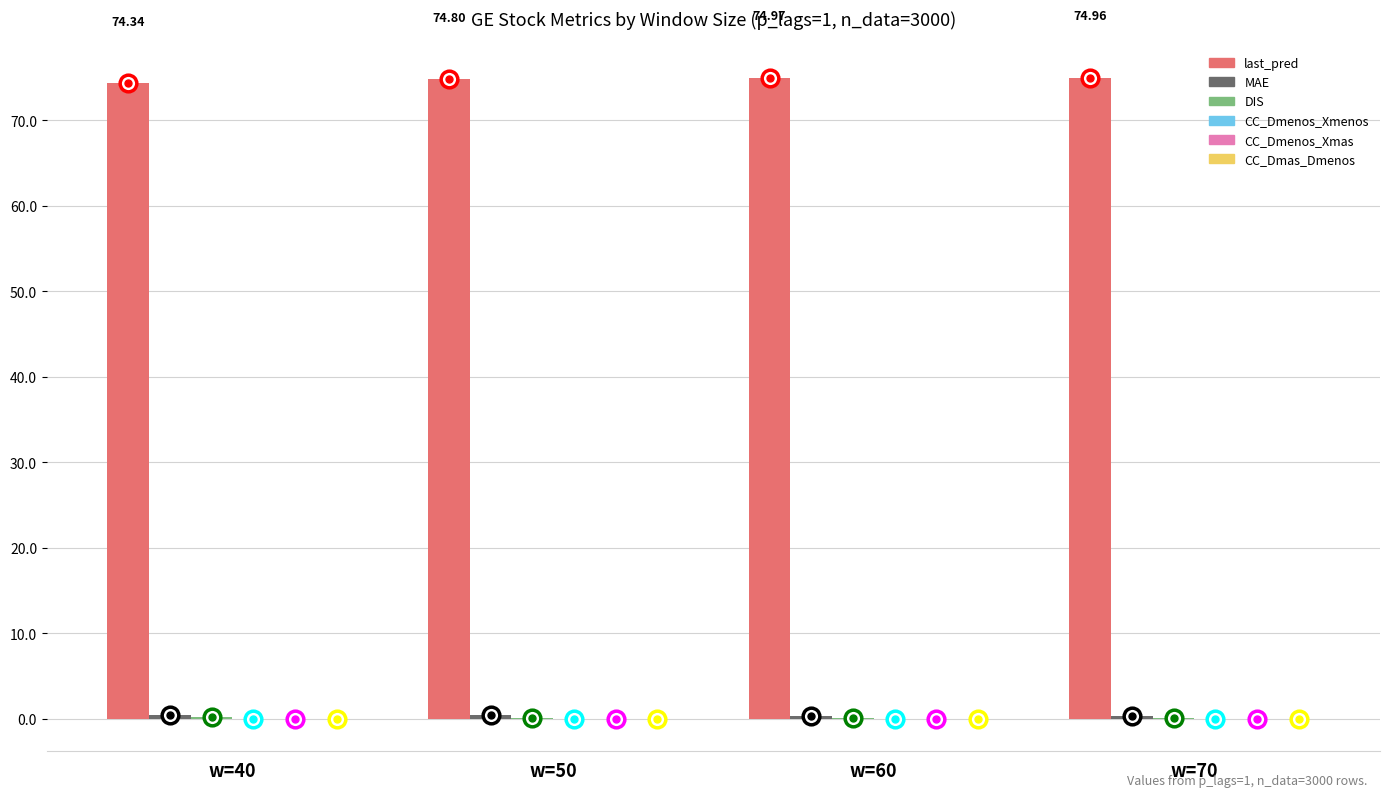

Which series has the widest spread of values?

last_pred